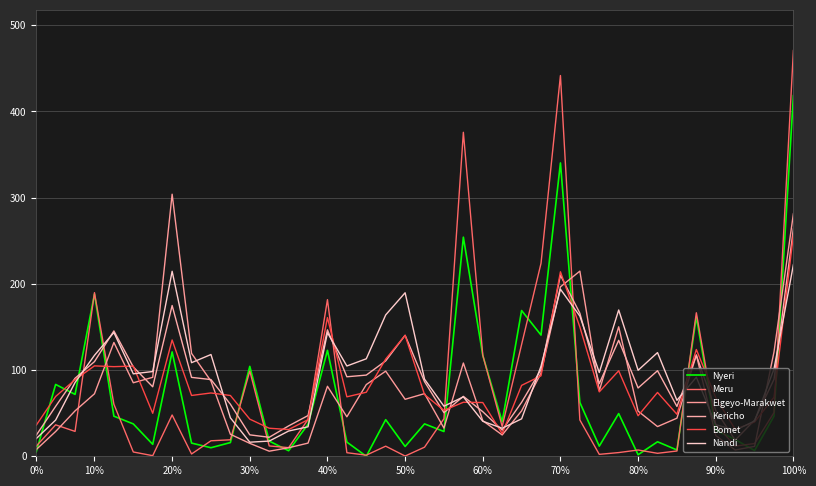

At which label does Nandi first exceed 97?

10%